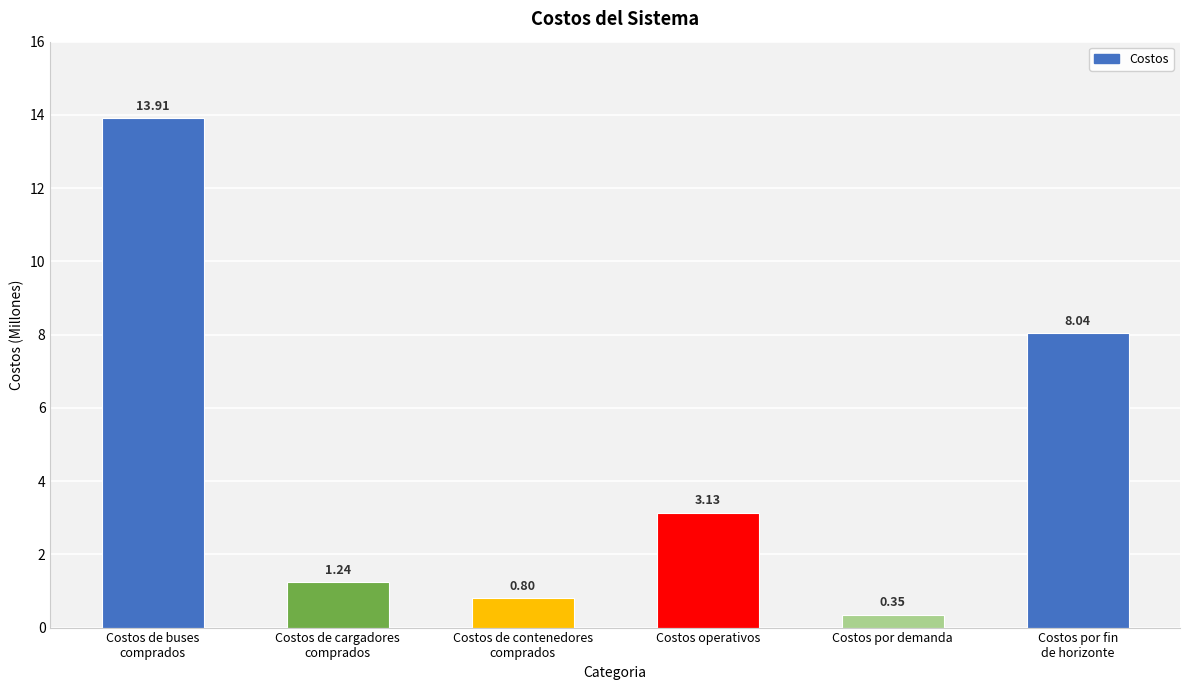

Rank the categories by value from highest to lowest.

Costos de buses
comprados, Costos por fin
de horizonte, Costos operativos, Costos de cargadores
comprados, Costos de contenedores
comprados, Costos por demanda